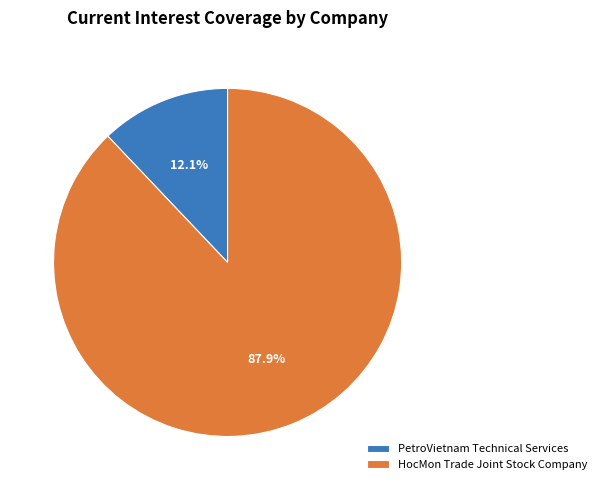

Does any single category account for the majority?

Yes